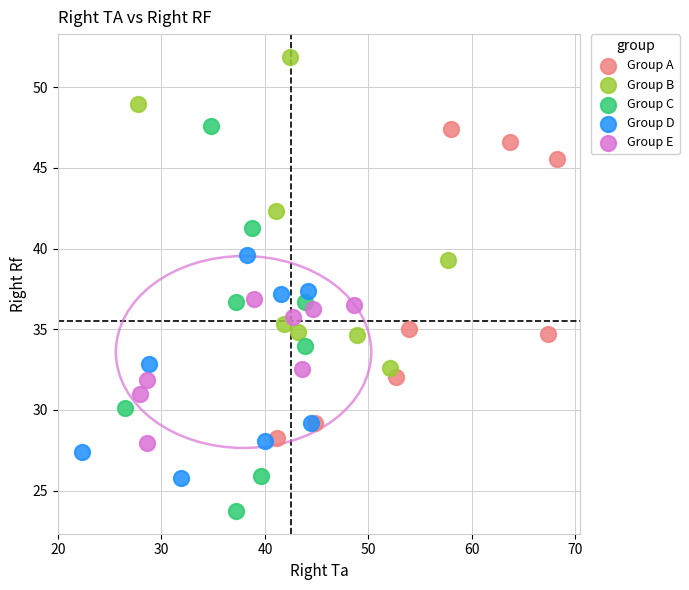

Which series reaches the minimum Y coordinate?

Group C